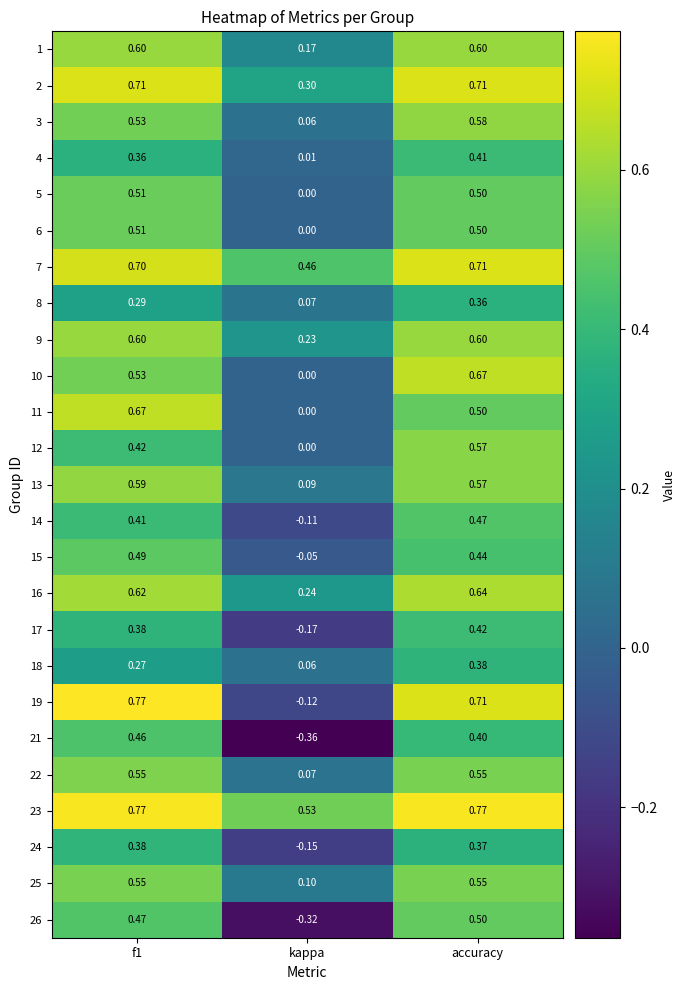

What is the difference between the highest and lowest values at kappa?

0.9